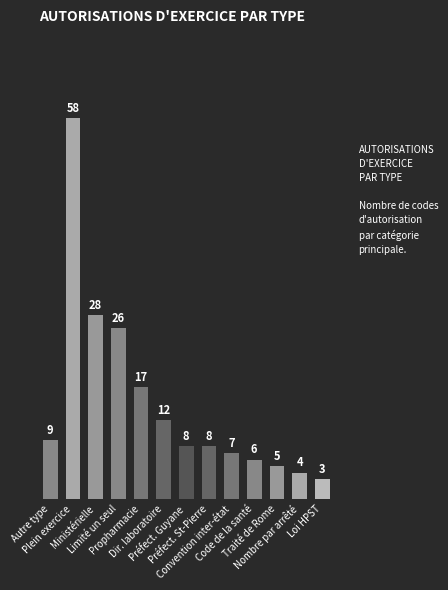

What is the greatest value displayed?

58